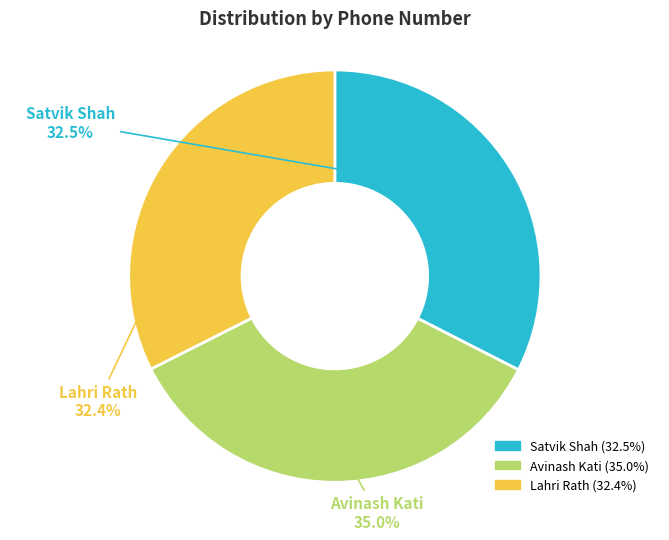

What is the largest slice in the pie chart?

Avinash Kati